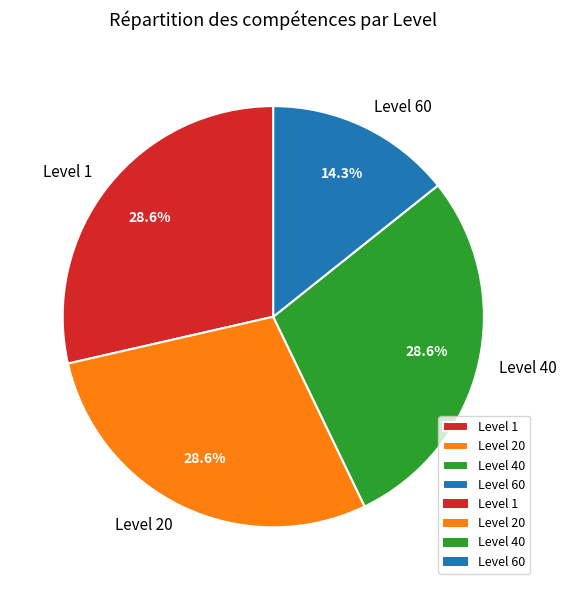

Is it true that Level 20 is 39% of the pie?

False